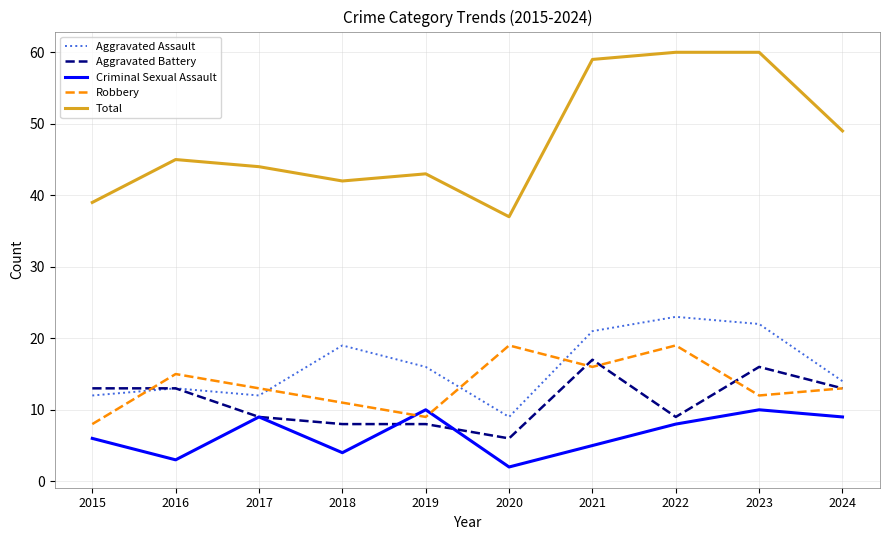

Between 2020 and 2024, which series saw the biggest shift?

Total